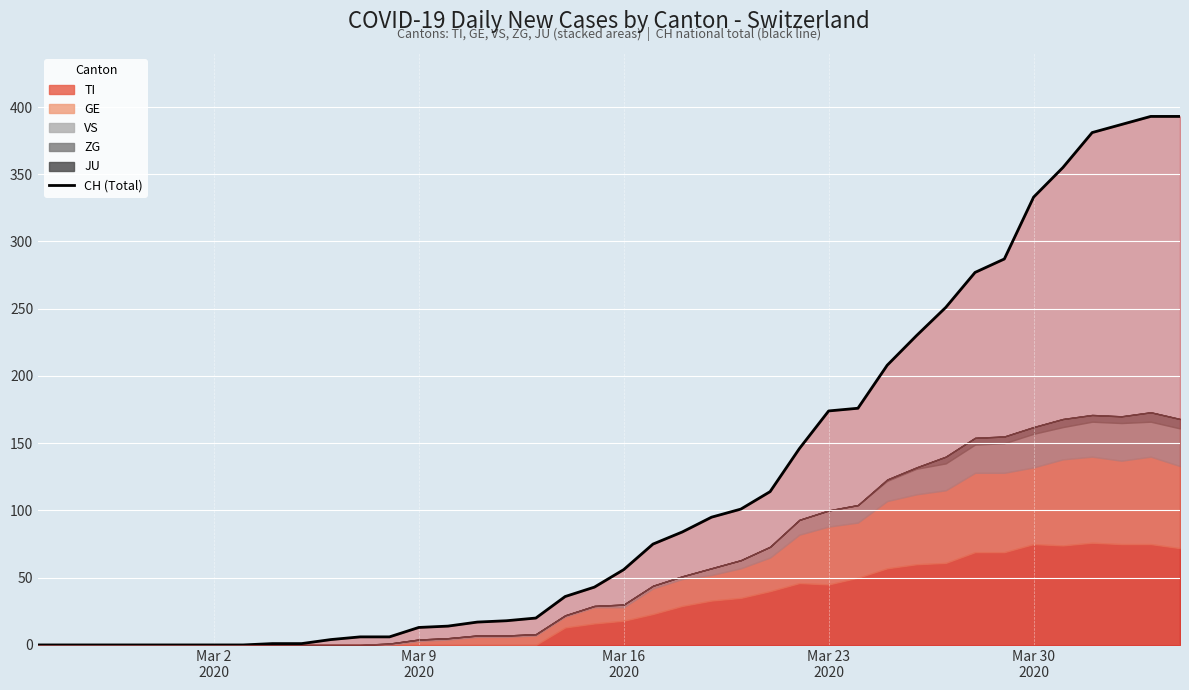

Reading left to right, what are all the values shown in this chart?

0	0	0	0	0	0	0	0	1	1	4	6	6	13	14	17	18	20	36	43	56	75	84	95	101	114	146	174	176	208	230	251	277	287	333	355	381	387	393	393